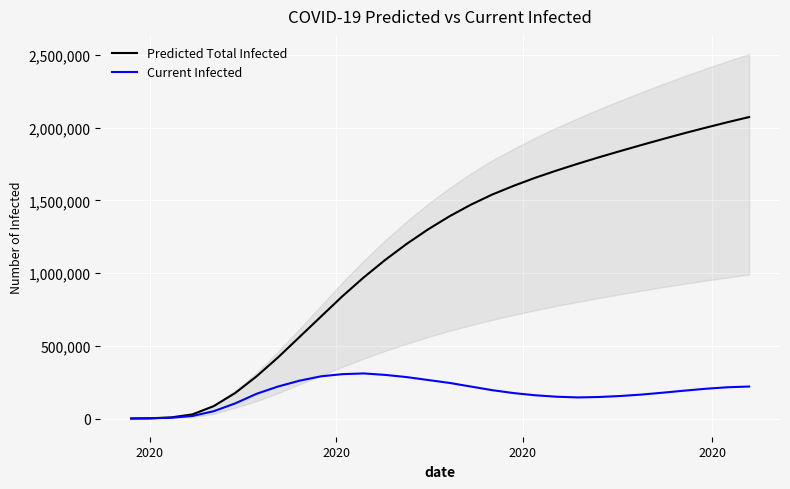

How many data points in Current Infected are above 192000?

14